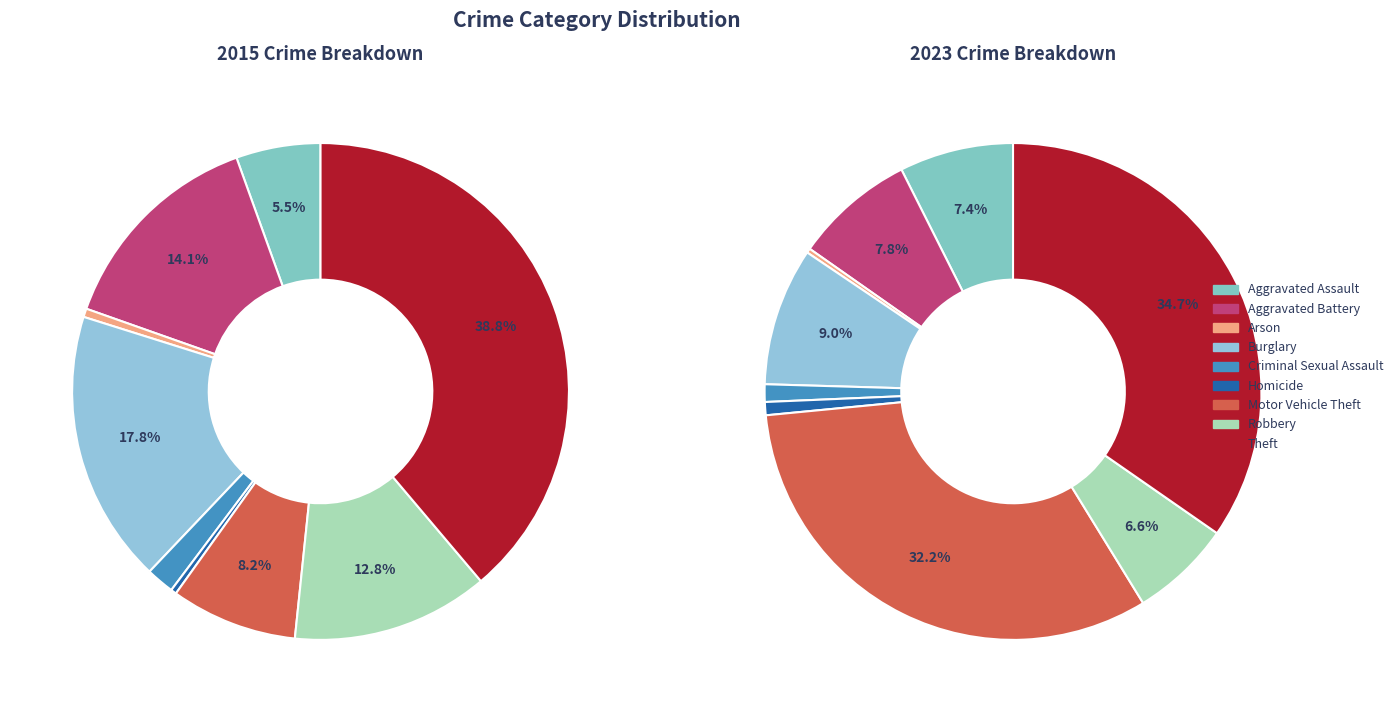

True or false: Aggravated Battery accounts for 22% of the total.

False